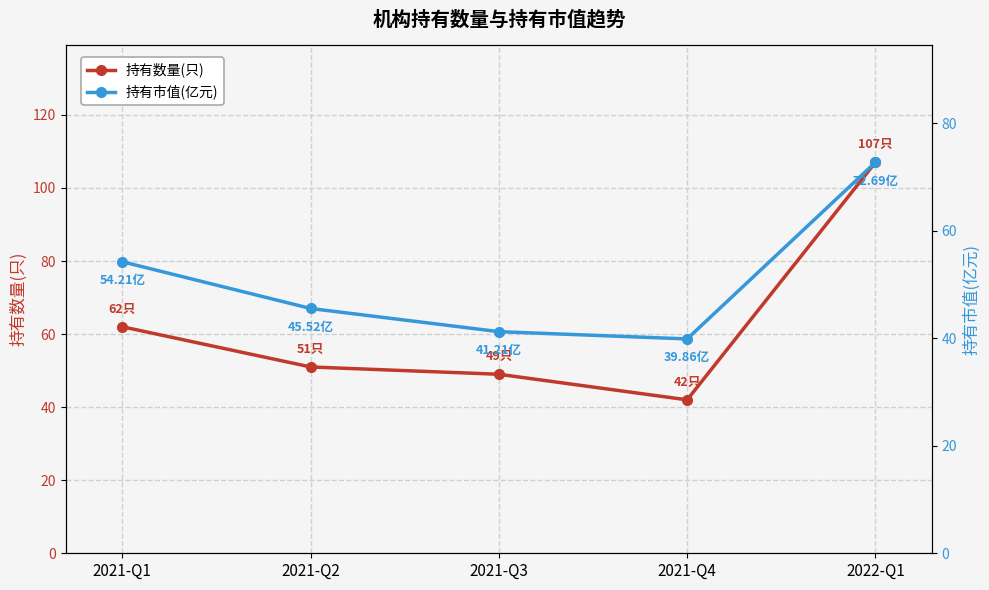

Between 2022-Q1 and 2021-Q1, which is larger?

2022-Q1